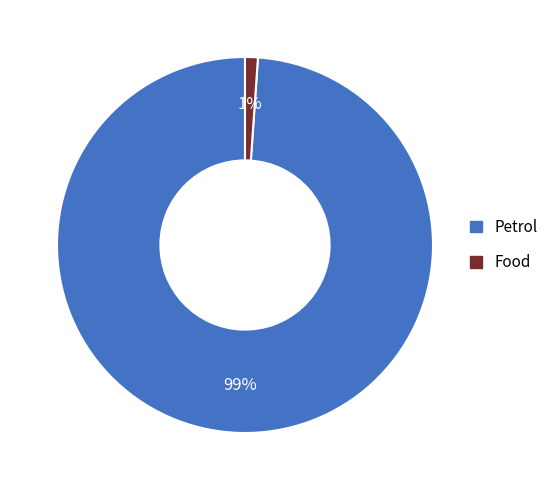

The Food slice represents 7% of the pie. True or false?

False